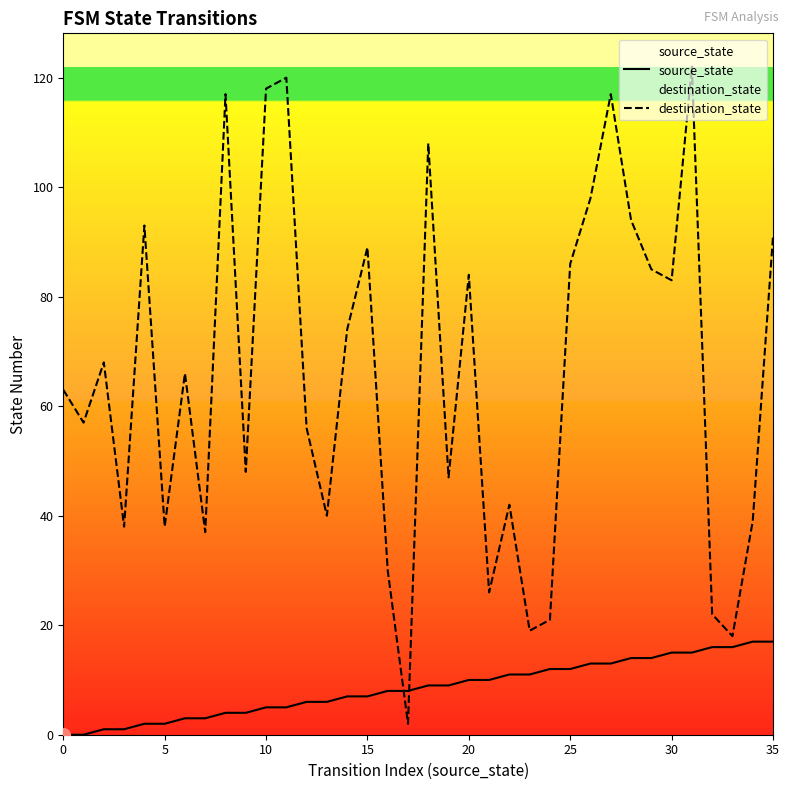

How many series are shown in this chart?

2